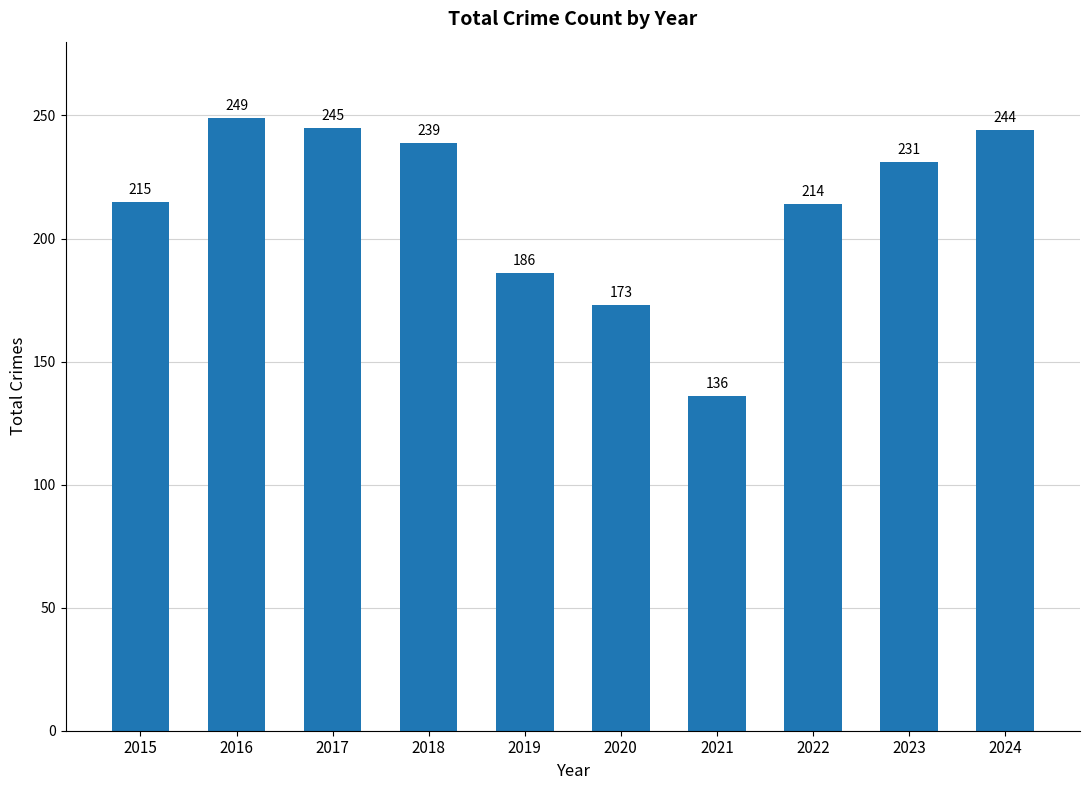

How many bars are there in total?

10